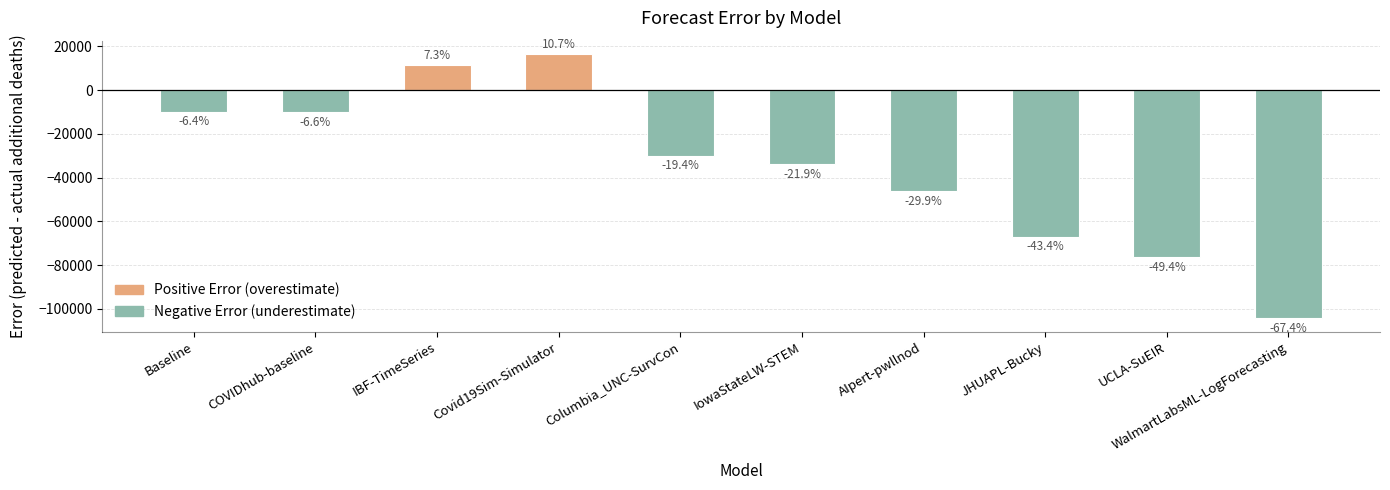

Rank the categories by value from lowest to highest.

WalmartLabsML-LogForecasting, UCLA-SuEIR, JHUAPL-Bucky, AIpert-pwllnod, IowaStateLW-STEM, Columbia_UNC-SurvCon, COVIDhub-baseline, Baseline, IBF-TimeSeries, Covid19Sim-Simulator